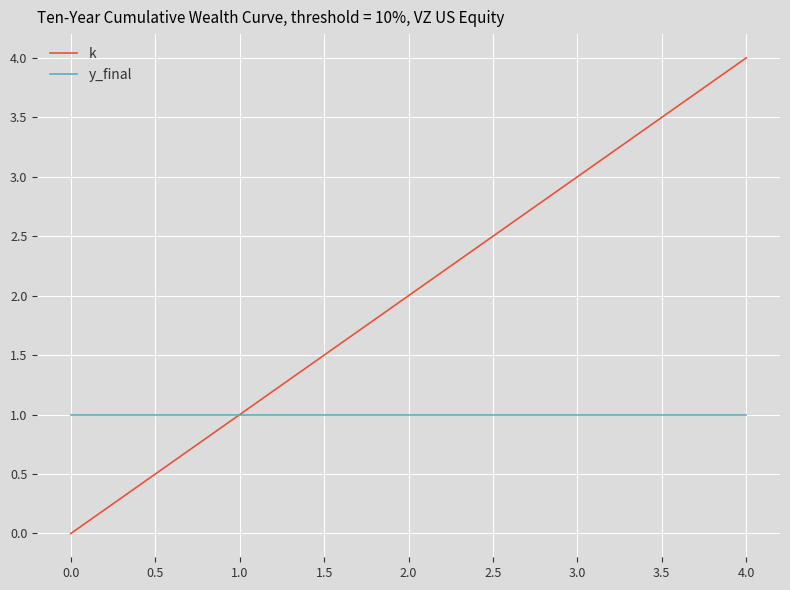

Is it true that k equals 2 at 0.0?

False